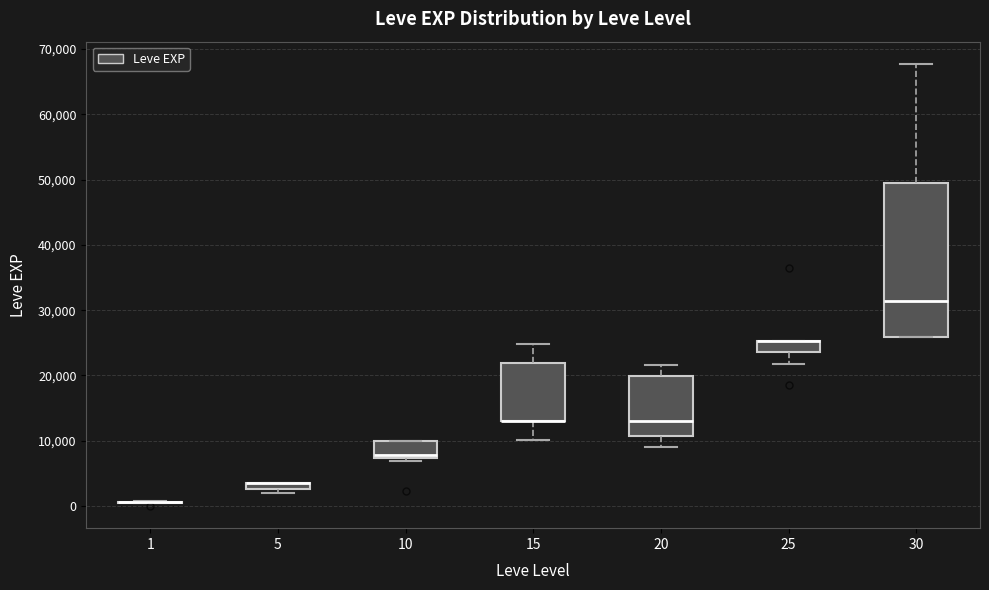

Where does the median line of the box at x = 10 sit on the y-axis? The values are not printed on the chart, so give them approximately, as read against the axis.

8000